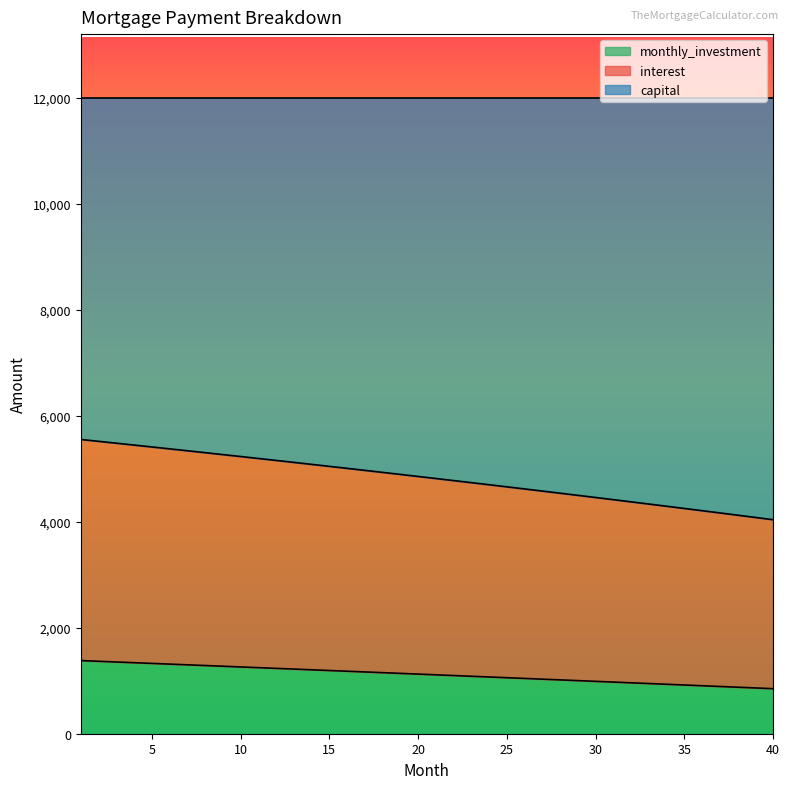

True or false: capital and interest intersect in this chart.

False